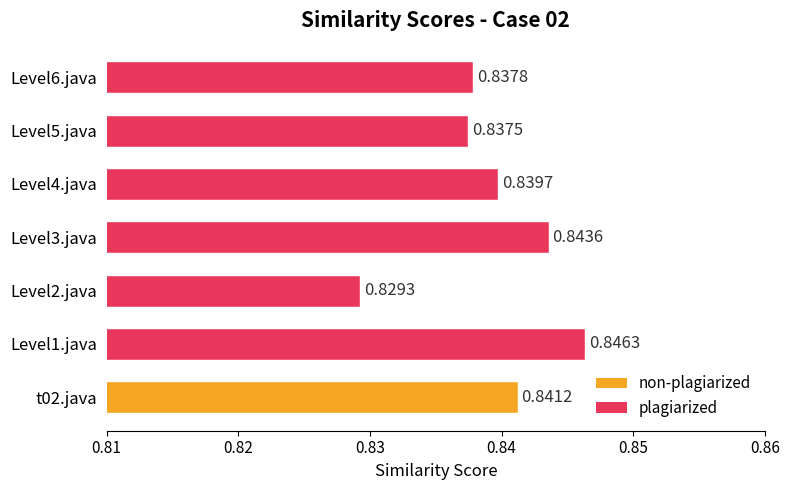

List the labels in order of value, largest first.

Level1.java, Level3.java, t02.java, Level4.java, Level6.java, Level5.java, Level2.java